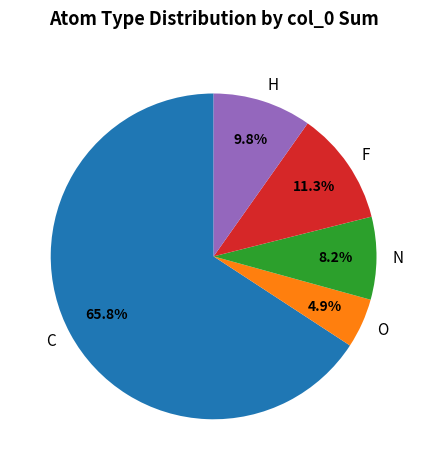

Which category has the smallest portion of the pie?

O